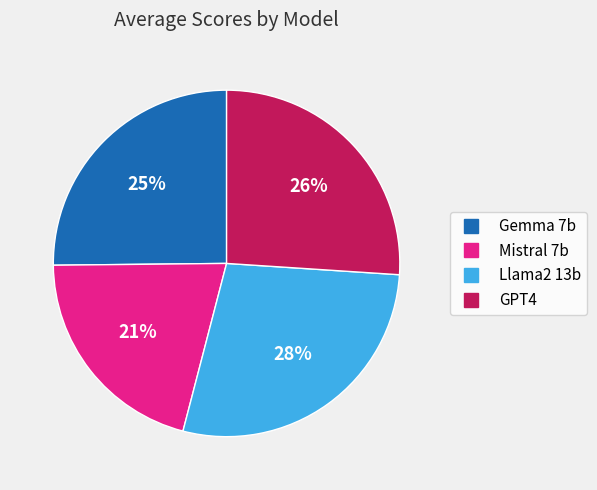

Does Mistral 7b represent more than half of the total?

No